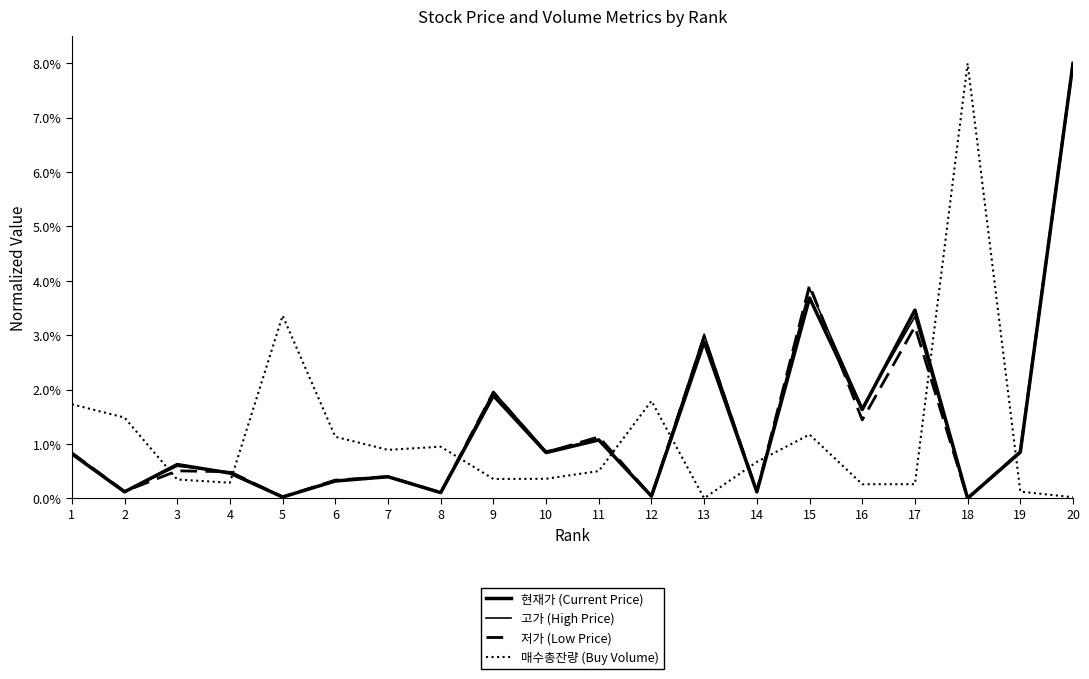

Does the chart display data point markers on the line(s)?

No